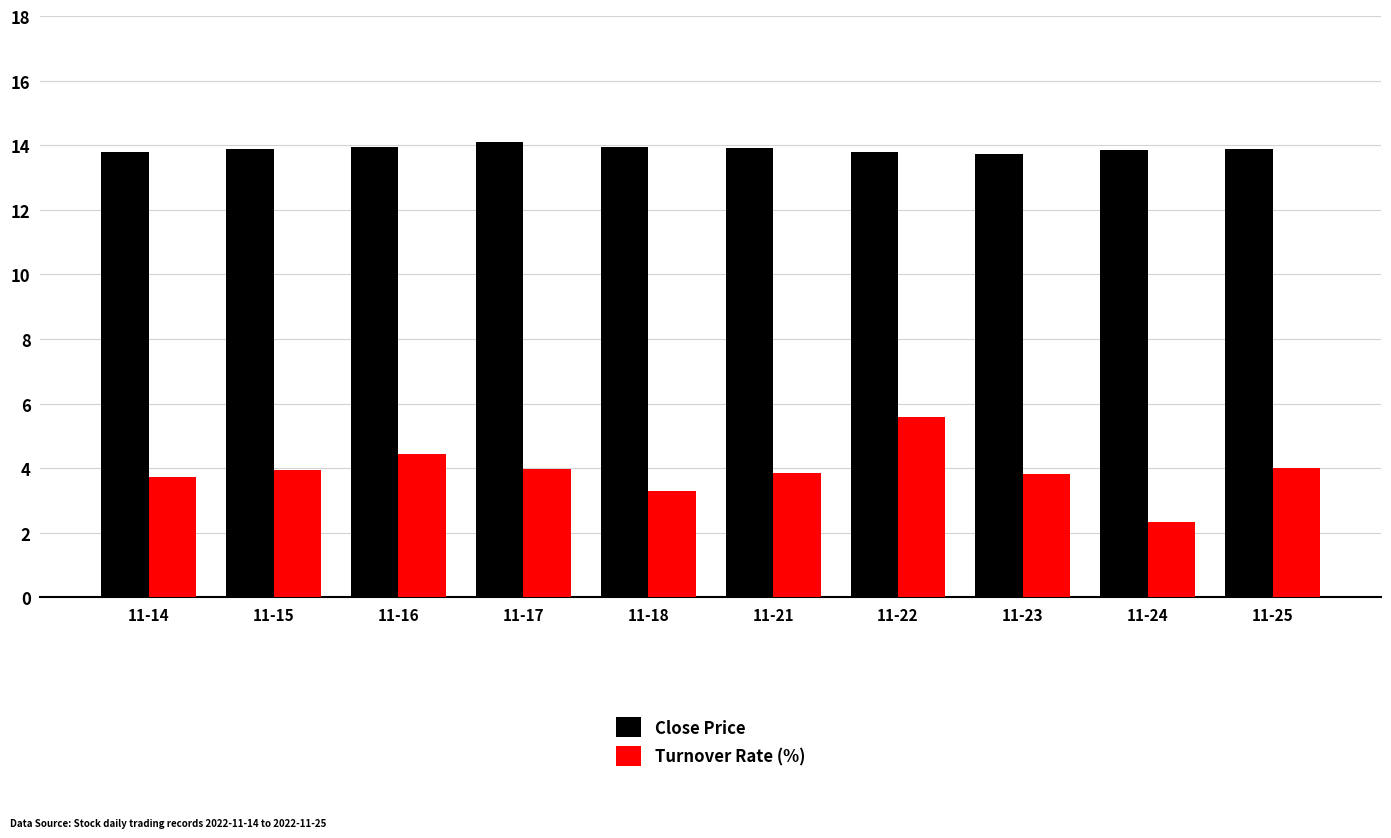

Is the value of Turnover Rate (%) at 11-18 greater than the value of Close Price at 11-23?

No